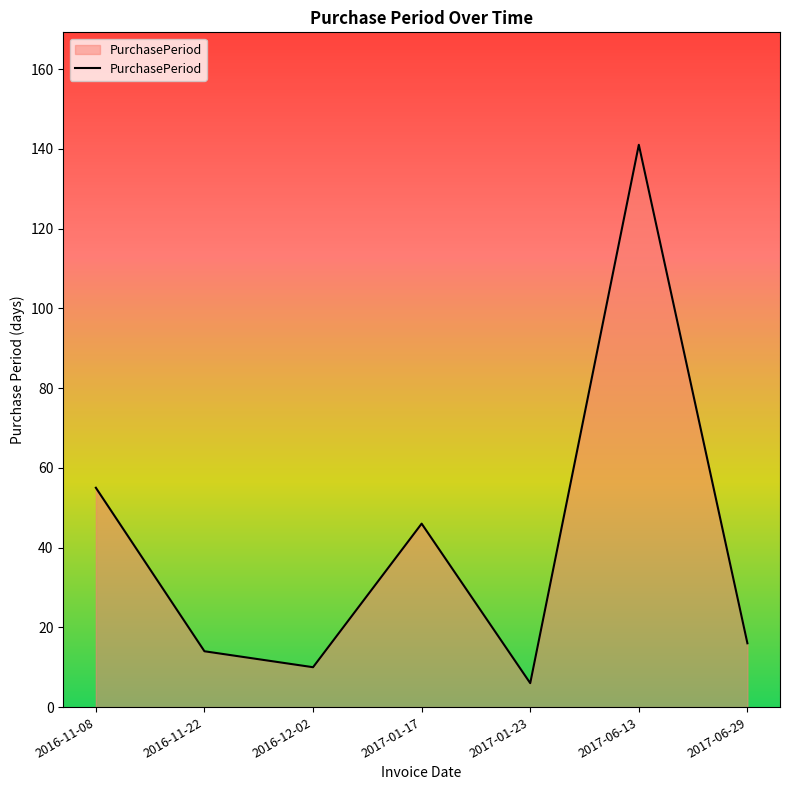

What position from the left is 2017-01-23?

5